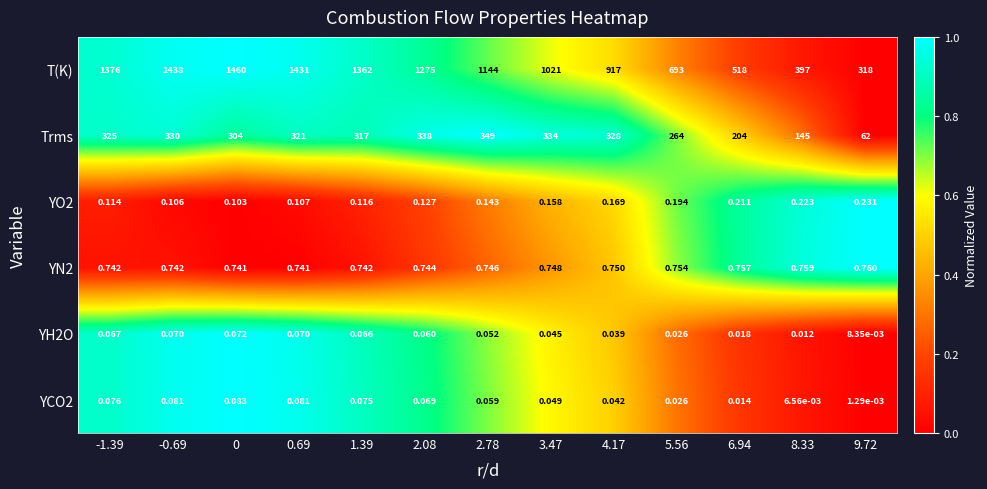

Which series has the largest range (max minus min)?

T(K)